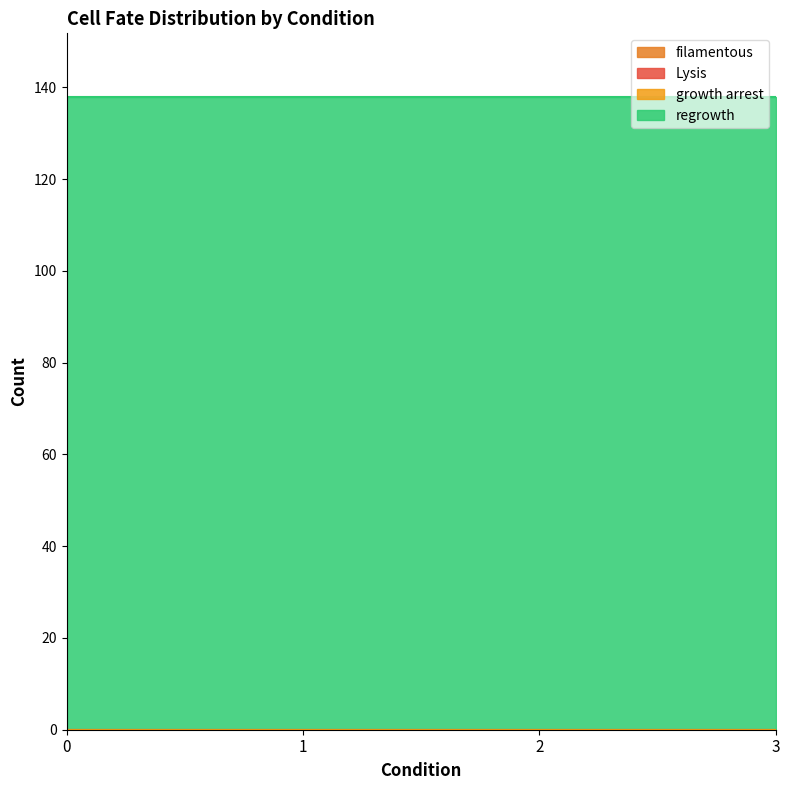

Which category has the highest value in the growth arrest series?

condition 0